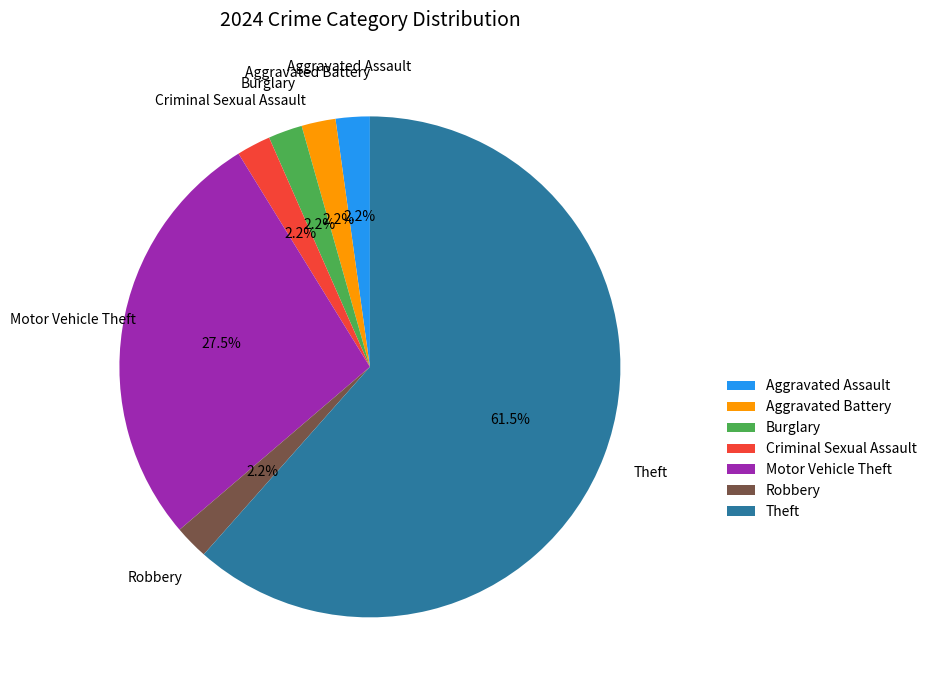

The Aggravated Battery slice represents 2% of the pie. True or false?

True